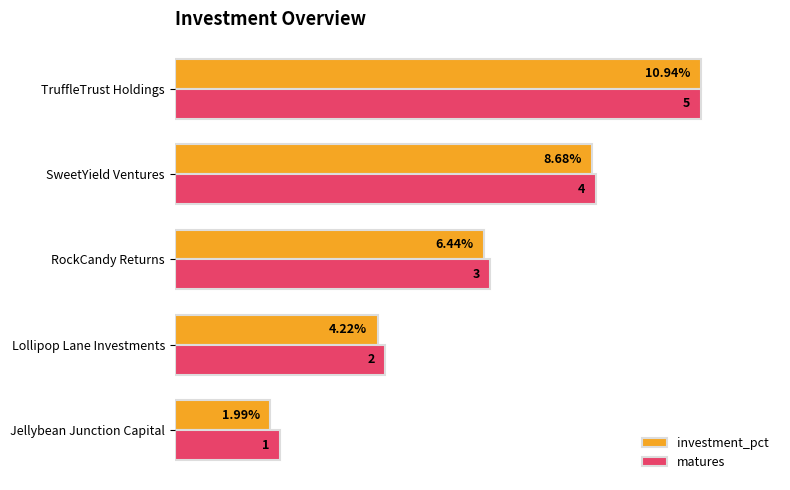

What are all the series names shown in the legend?

investment_pct, matures